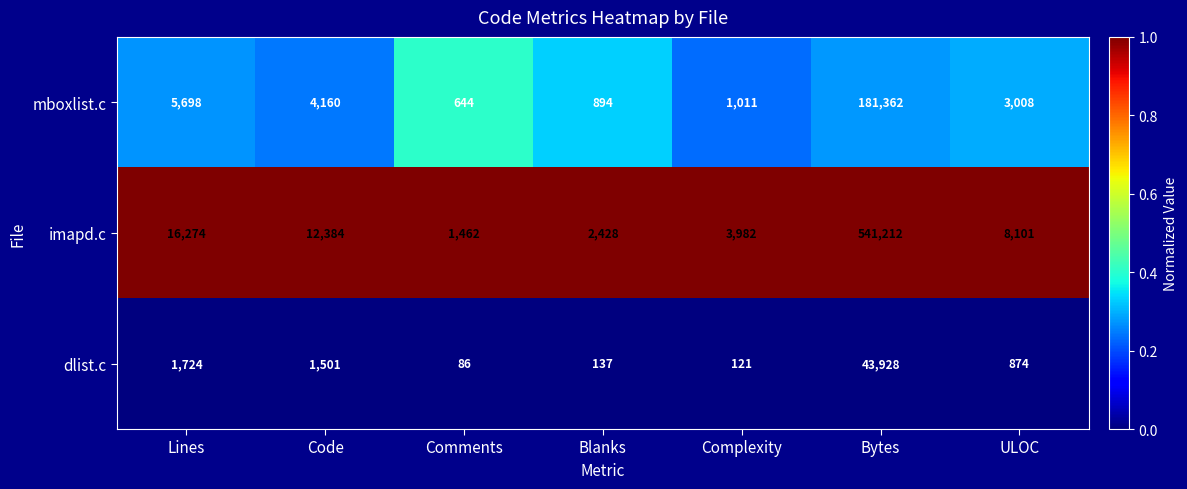

Which series changed the most between Lines and Comments?

imapd.c